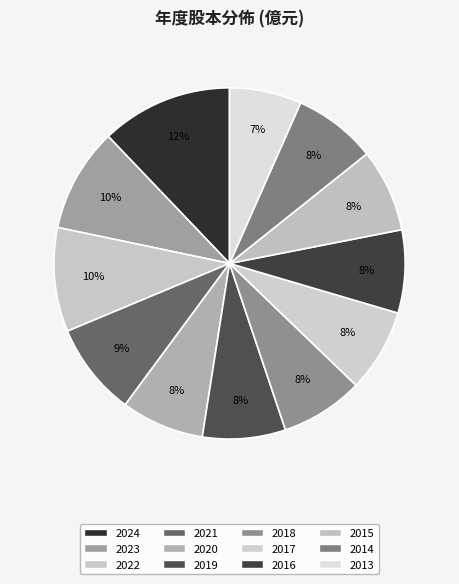

What percentage is NOT represented by 2016?

92.4%